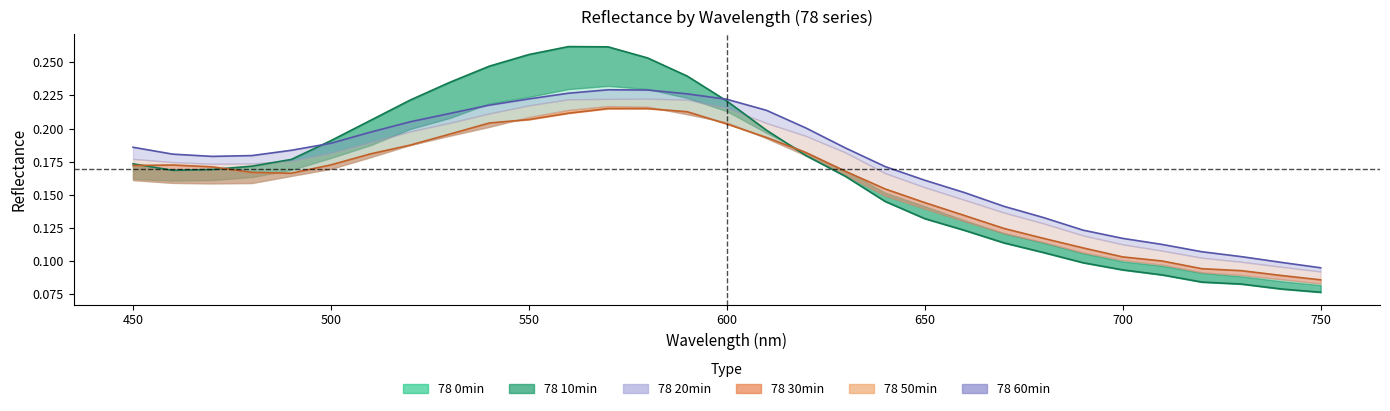

At how many categories does at least one series exceed 0?

31